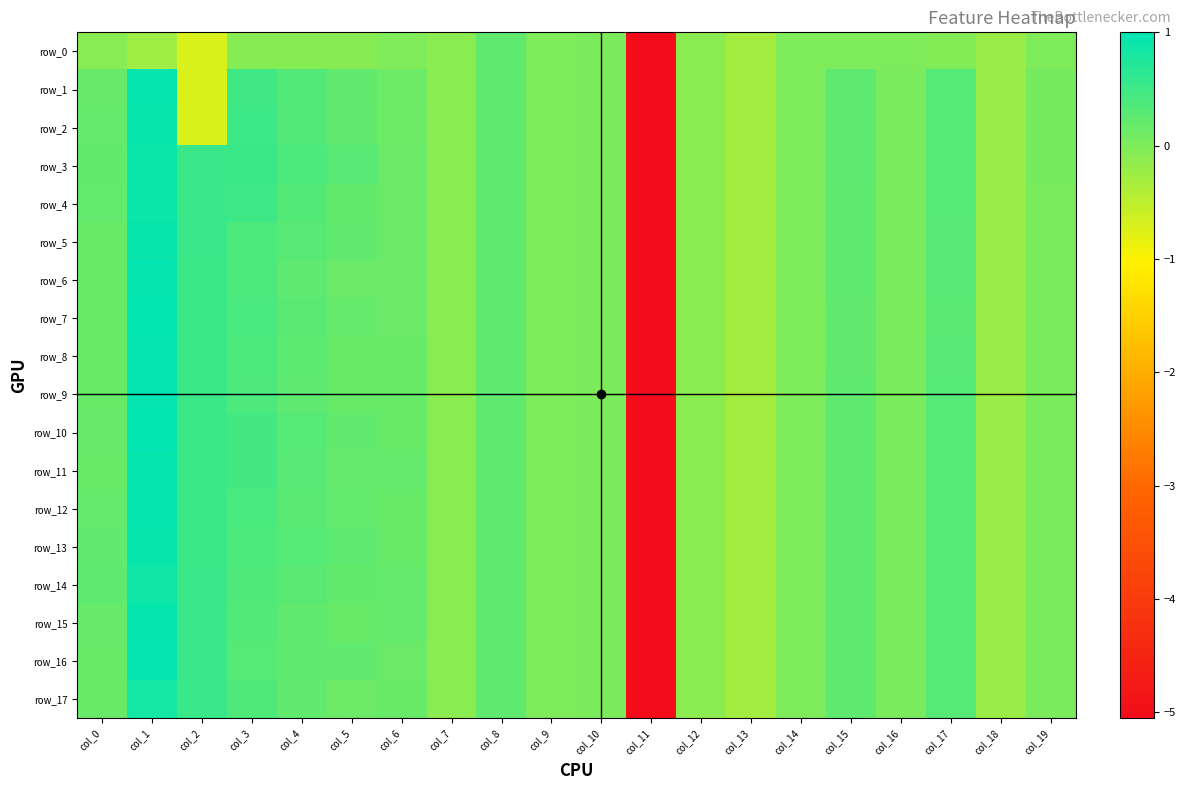

The row_17 series shows 0.0 at col_16. True or false?

False